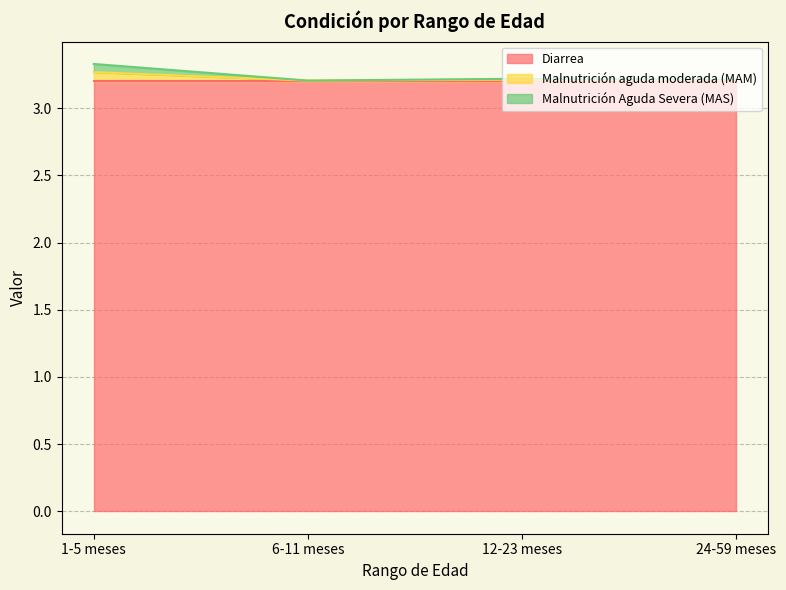

List the labels in order of Malnutrición Aguda Severa (MAS) value, smallest first.

6-11 meses, 24-59 meses, 12-23 meses, 1-5 meses